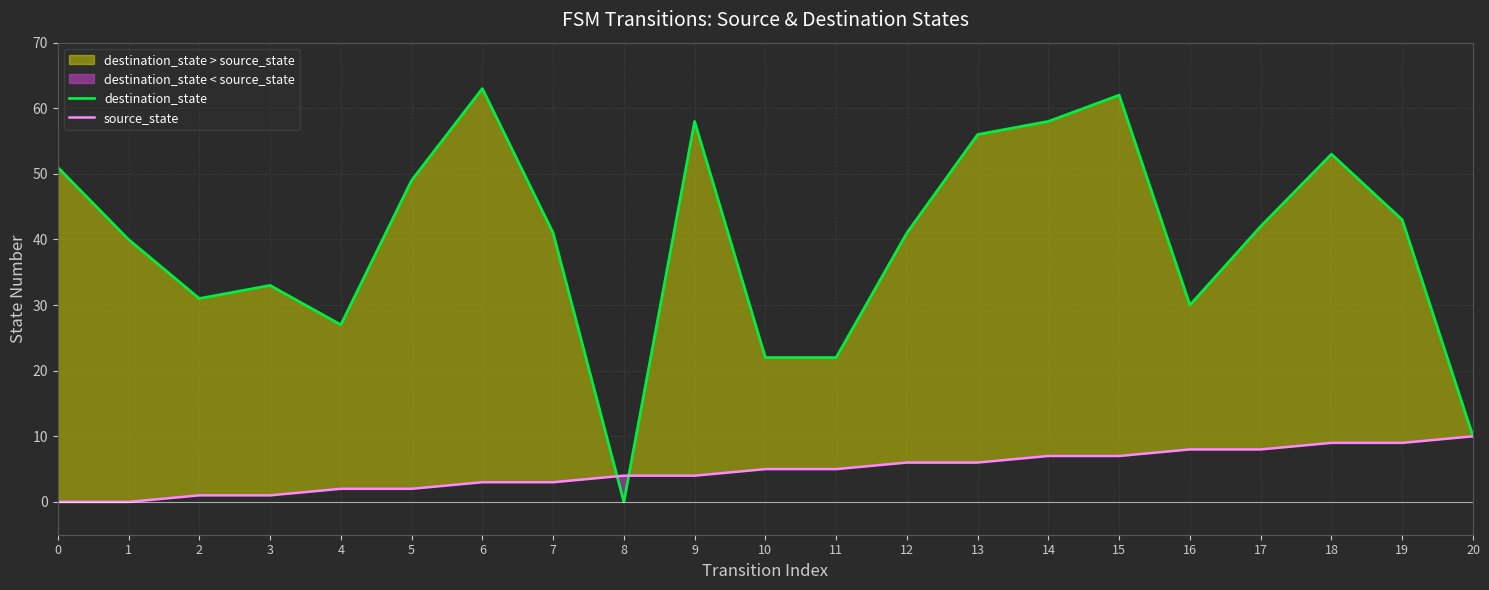

Which series ends up on top after the final intersection of source_state and destination_state?

destination_state